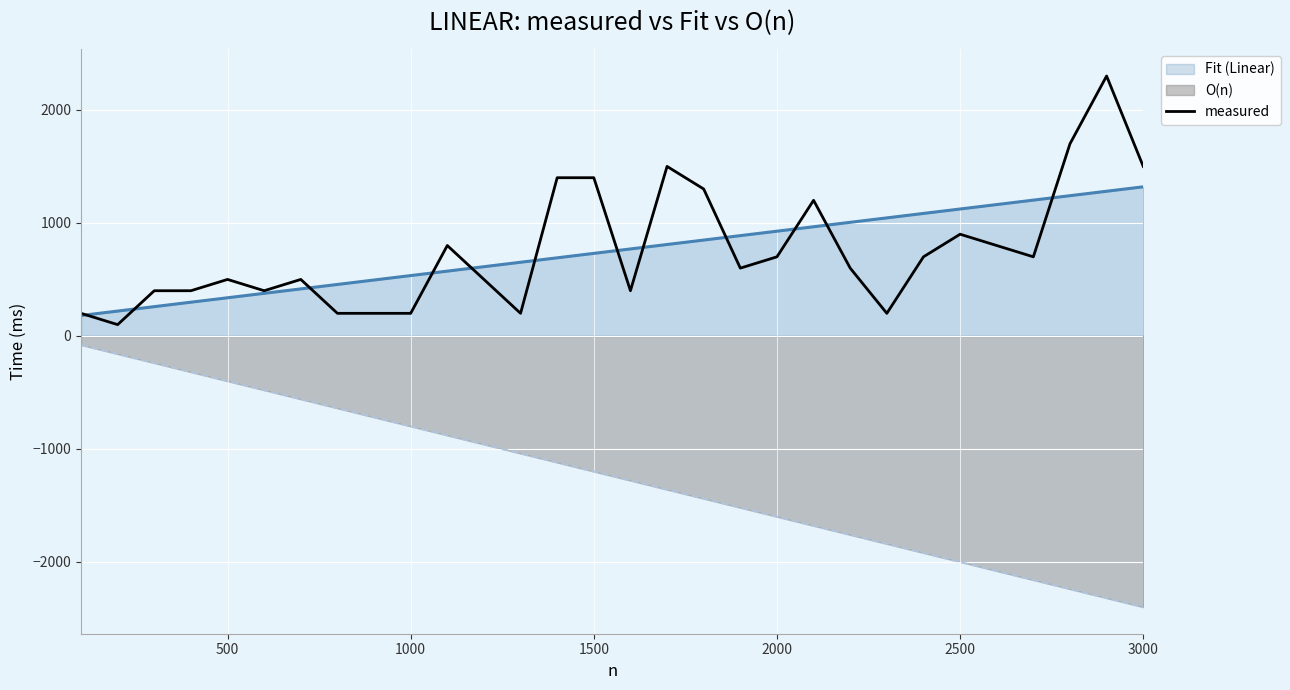

True or false: there are more than 2 points higher than both neighbors.

True